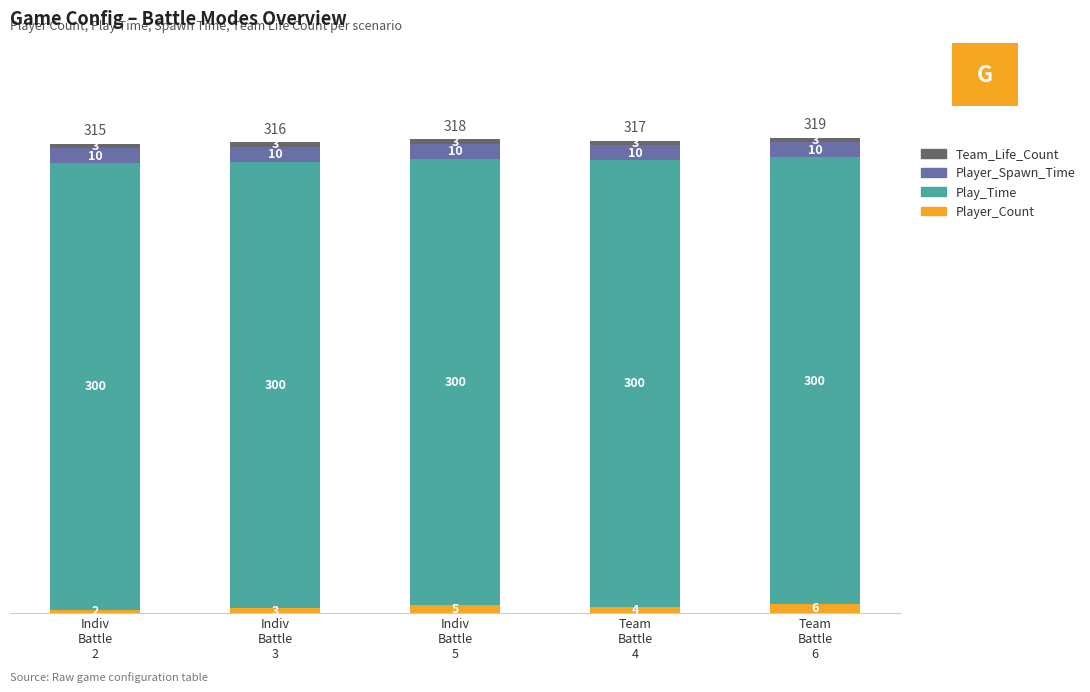

At which label is Player_Count closest to 4?

Team
Battle
4